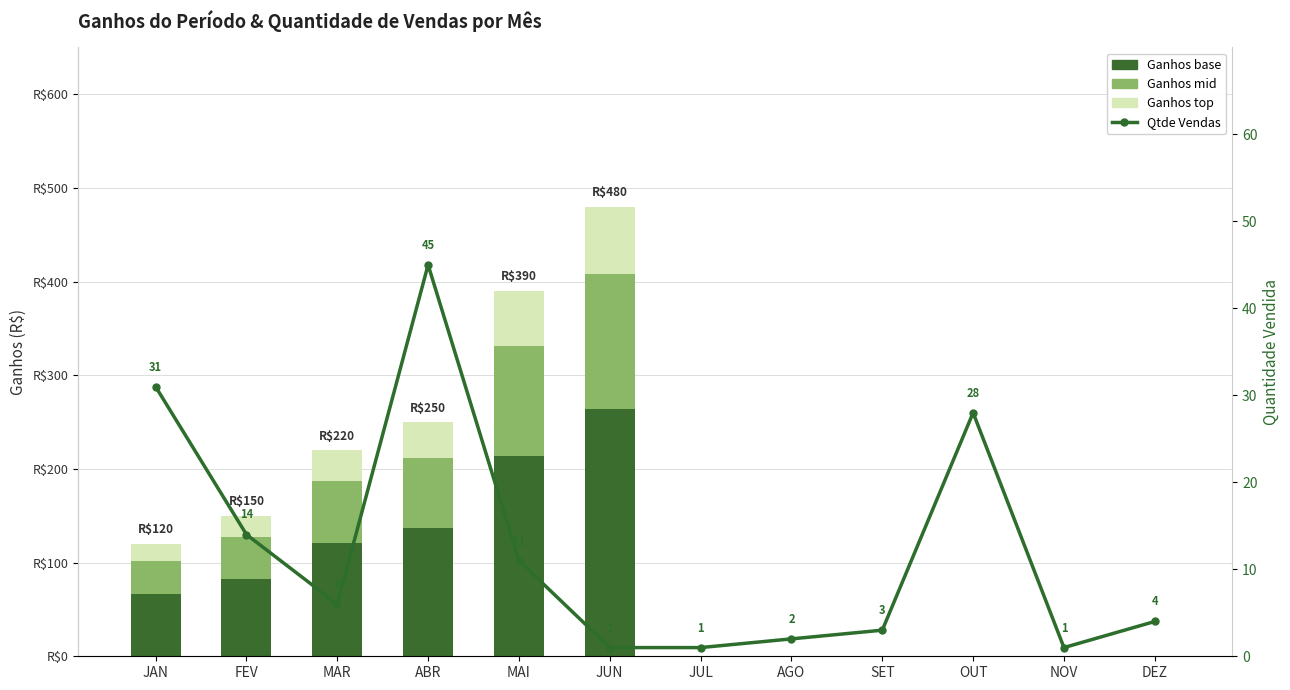

Are the bars horizontal?

No